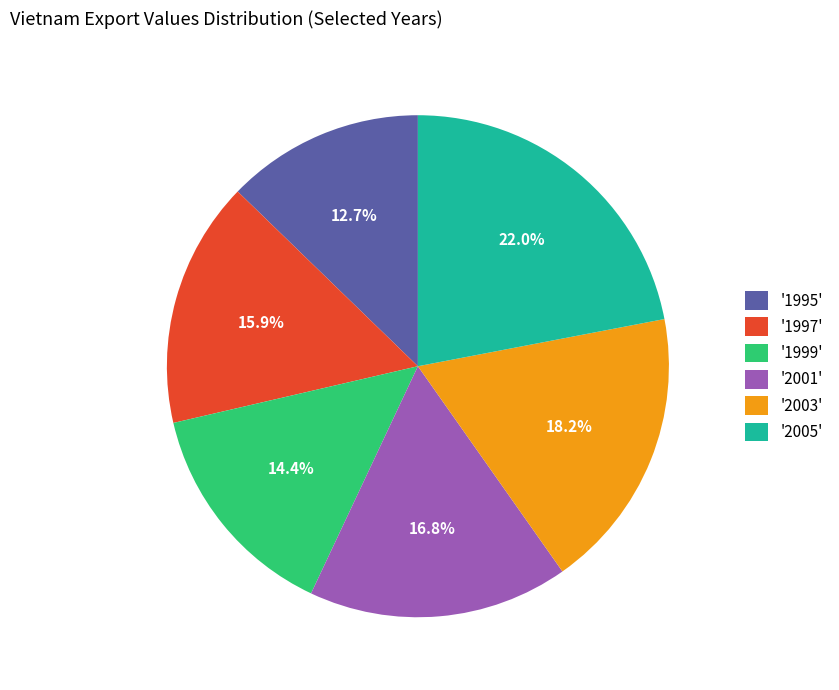

Which category has the biggest portion of the pie?

'2005'